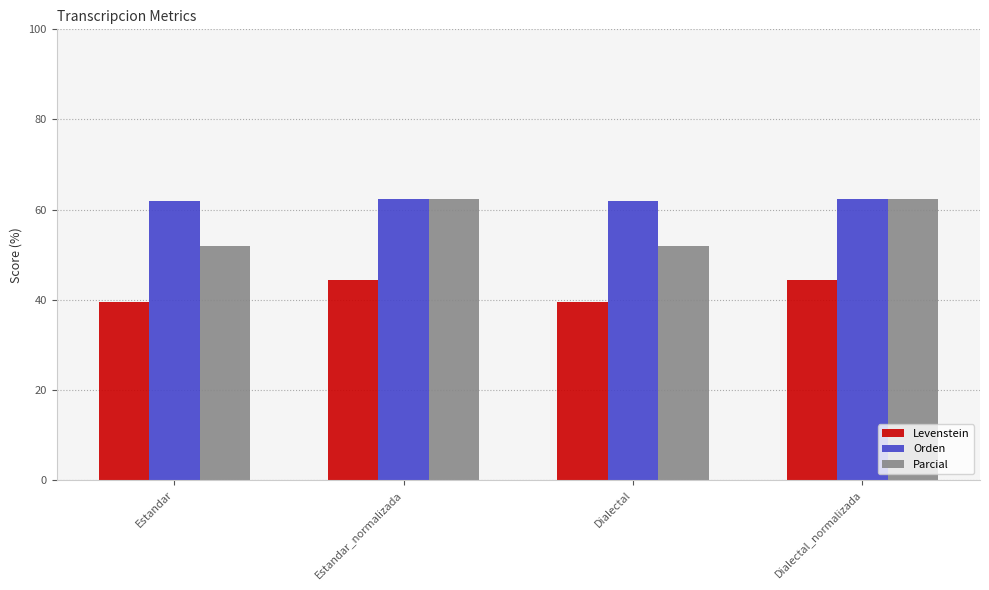

List the series in order of their overall mean, lowest first.

Levenstein, Parcial, Orden